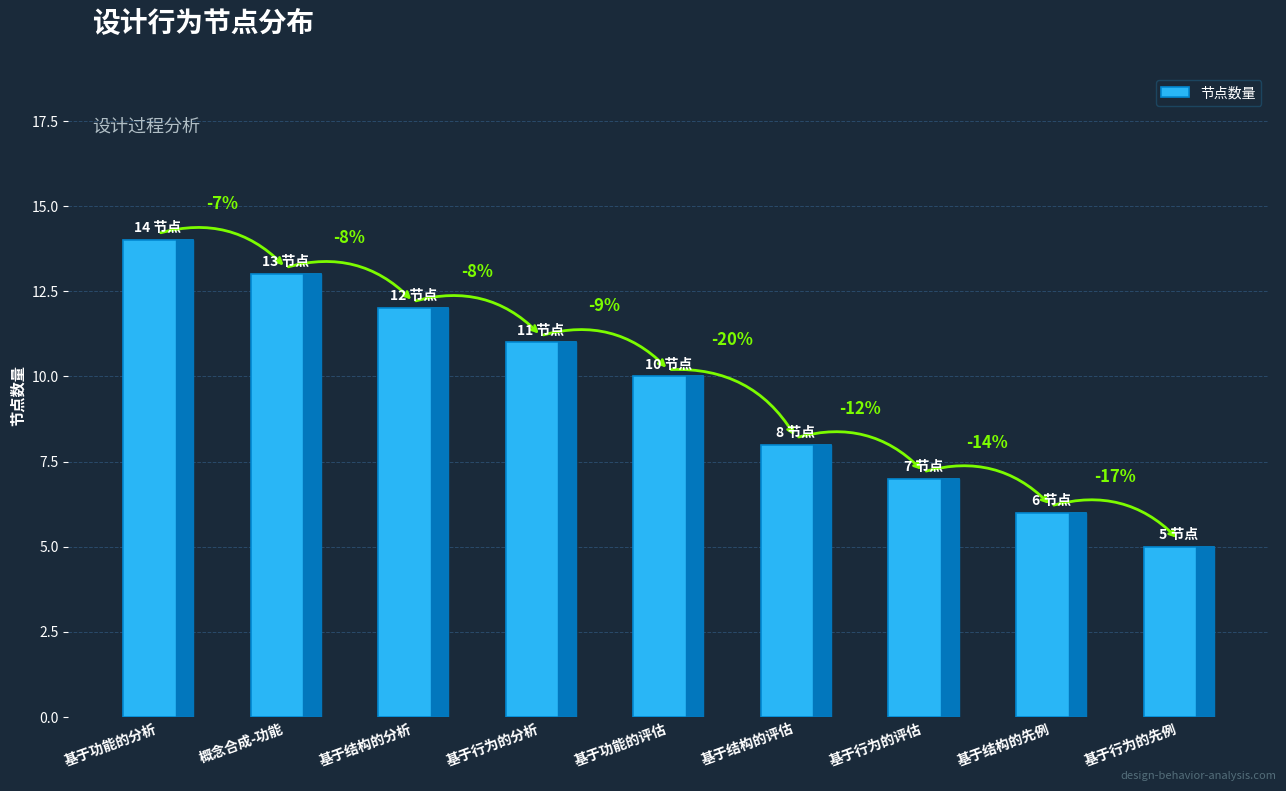

Does the chart contain any negative values?

No